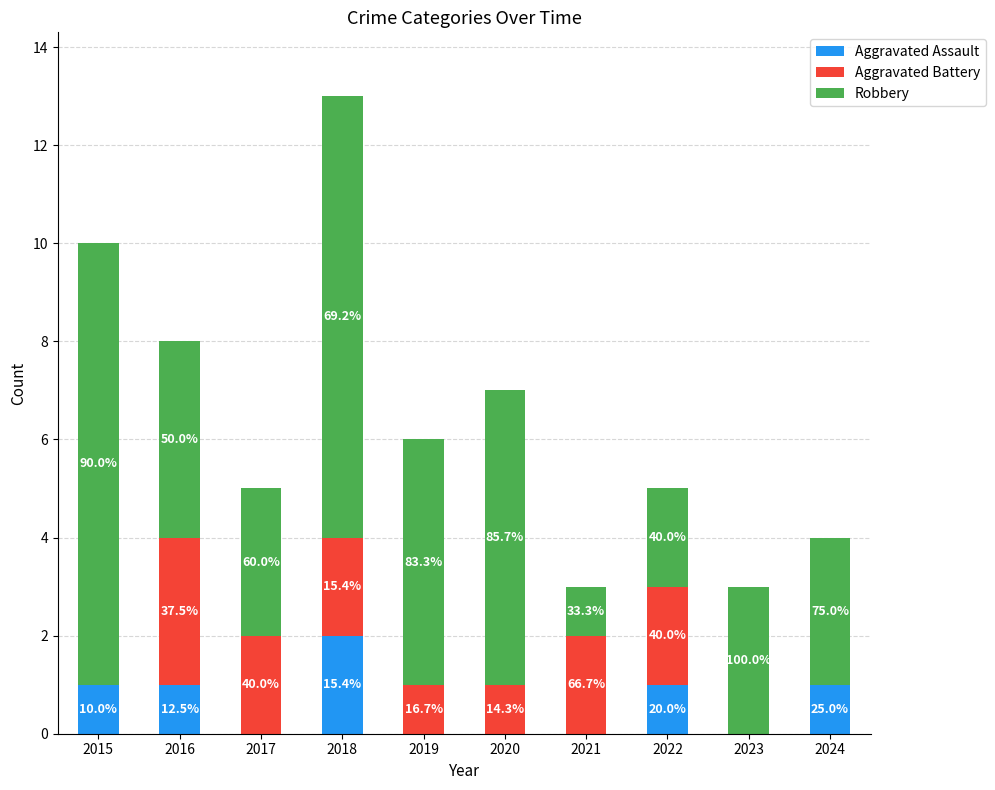

What are all the series names shown in the legend?

Aggravated Assault, Aggravated Battery, Robbery